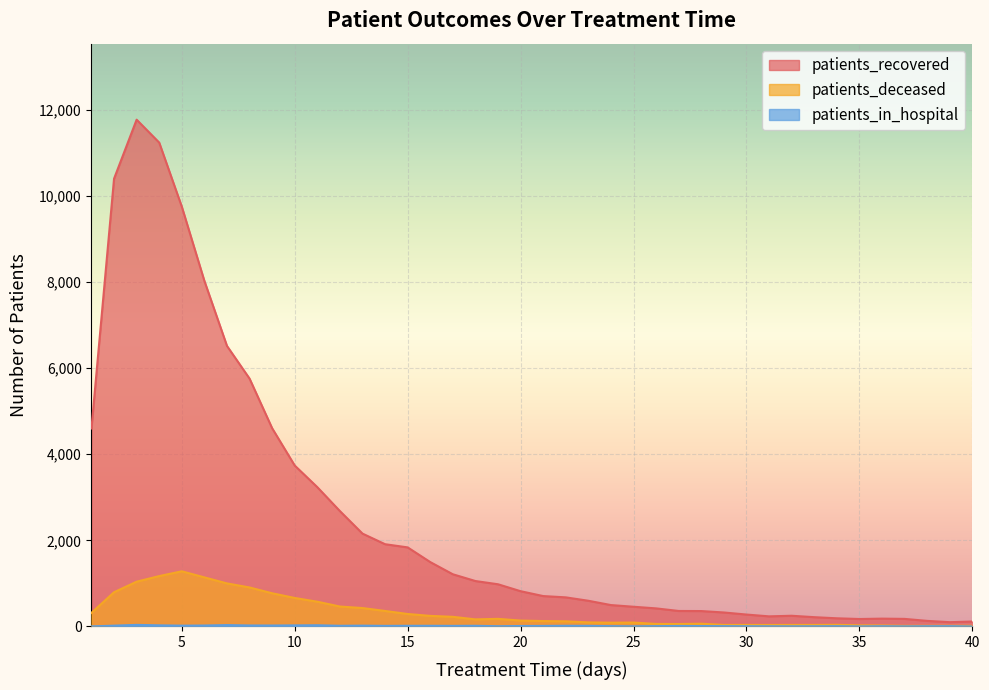

True or false: patients_deceased has more than 1 points higher than both neighbors.

True